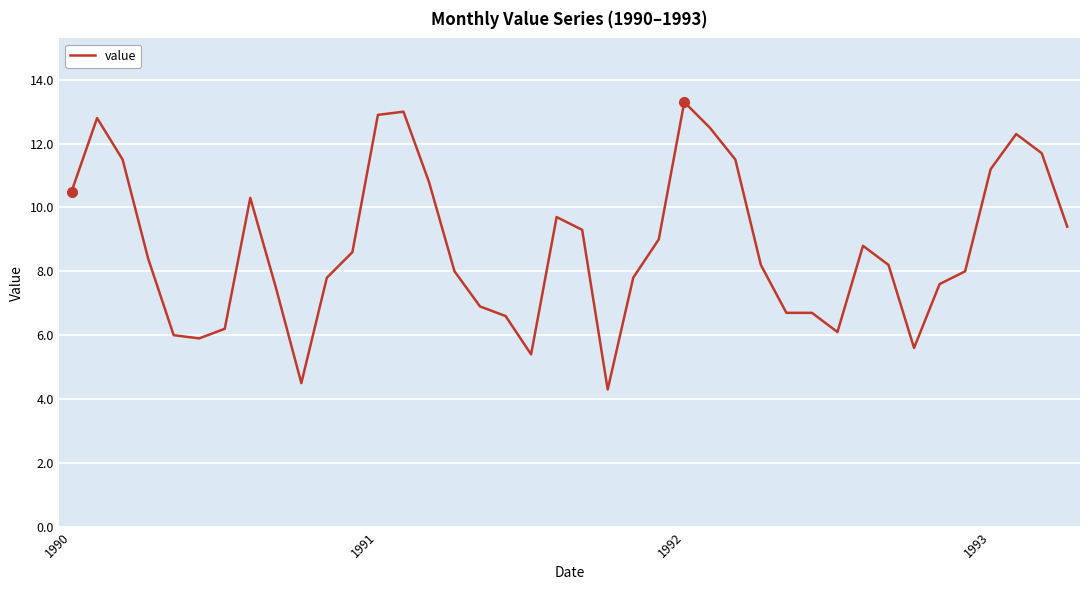

What is the maximum value shown in the chart?

13.3